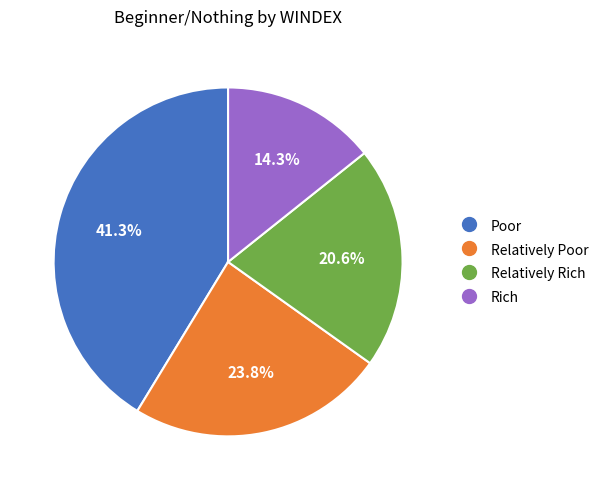

To the nearest percent, what is the difference between the Relatively Poor and Poor slice percentages?

17%